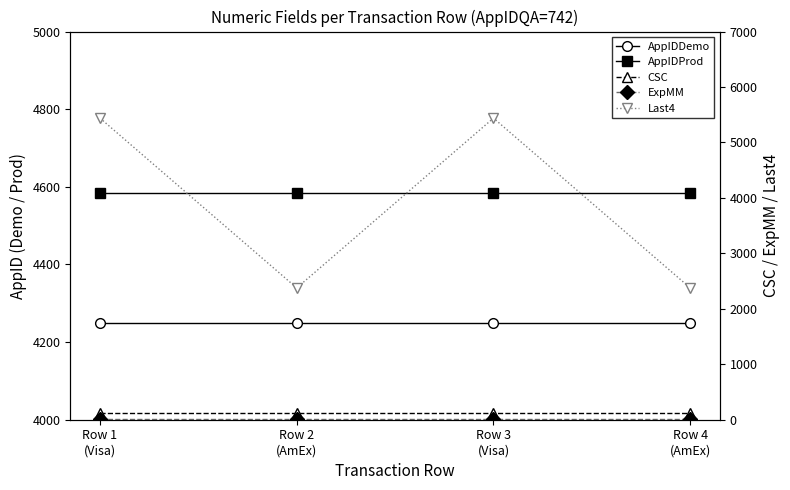

What is the highest value of the ExpMM series?

12